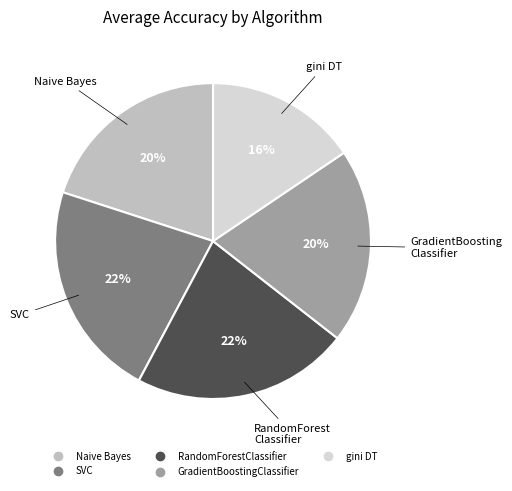

Is there any slice that represents more than half of the pie?

No